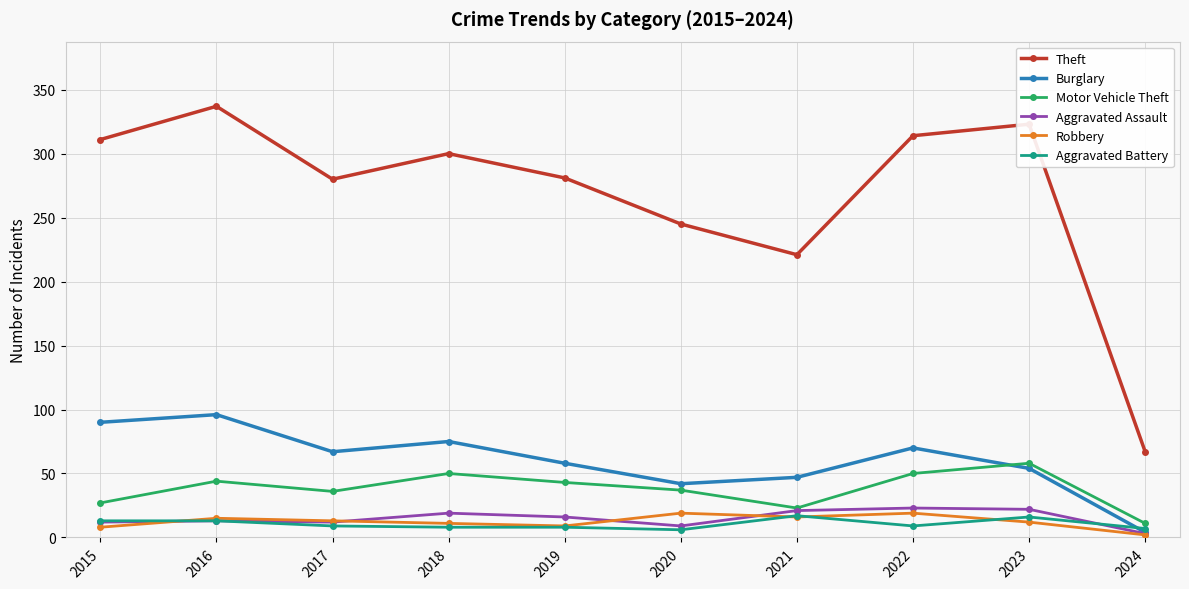

What is the difference between the maximum and second lowest values in the Robbery series?

11